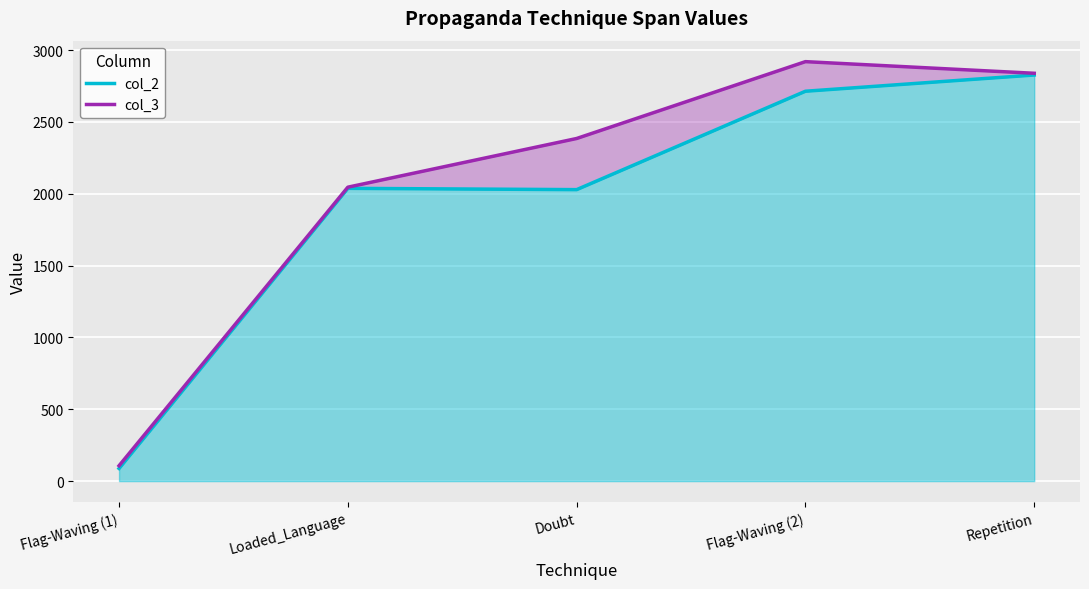

What is the value of the col_2 point at the 1st from the left?

88